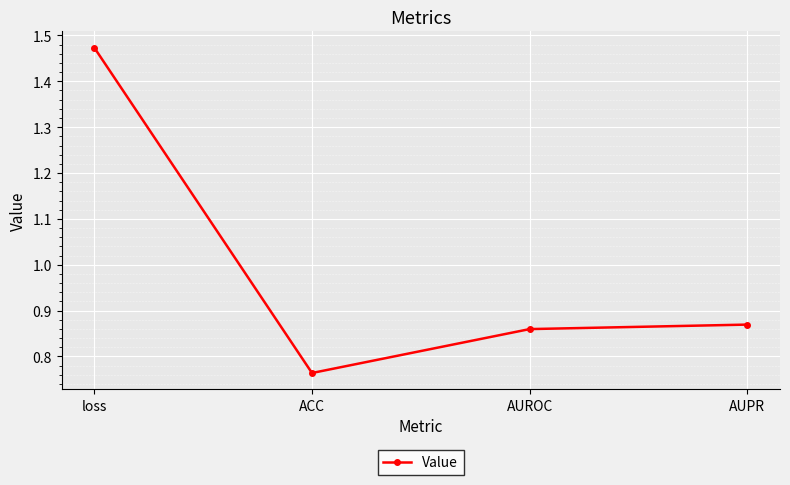

What position from the left is AUPR?

4